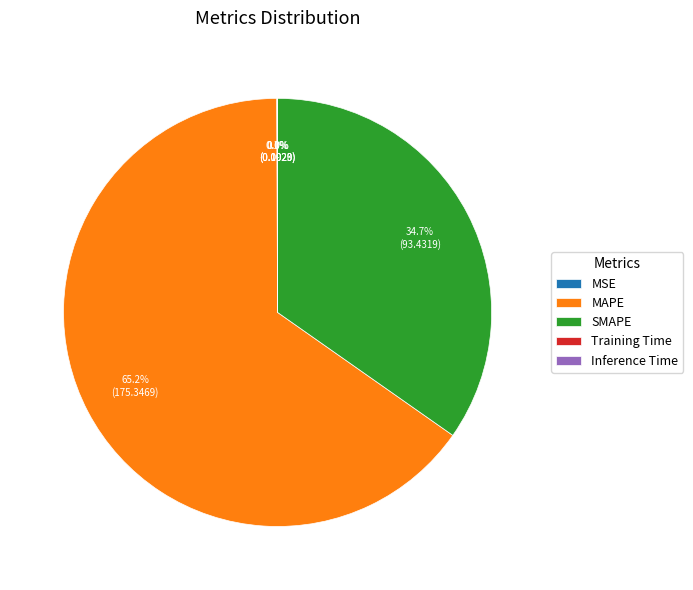

Is there any slice that represents more than half of the pie?

Yes